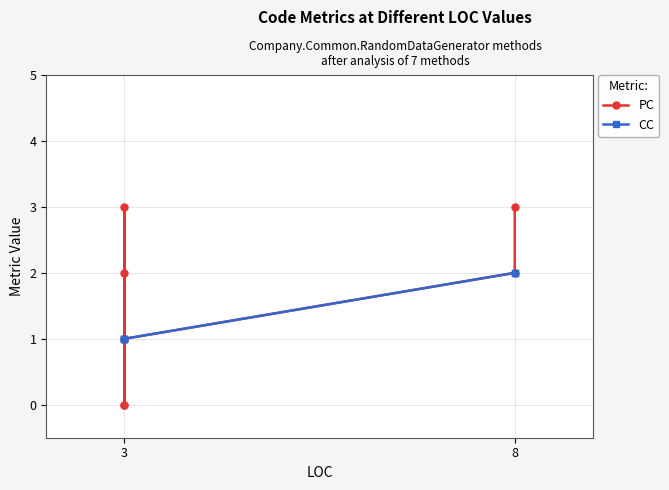

How many values in the PC series are below 2?

3